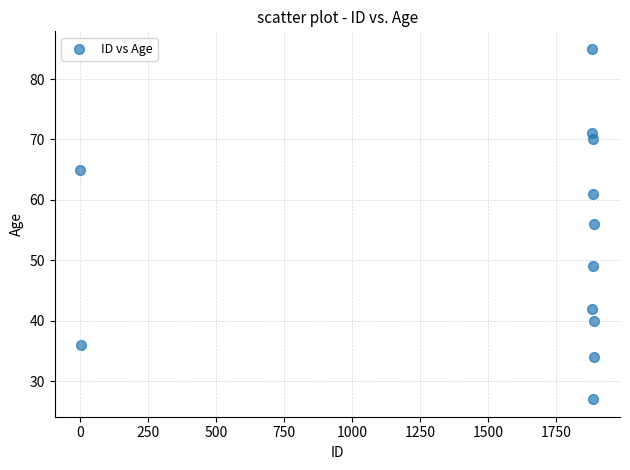

What is the average Y value?

53